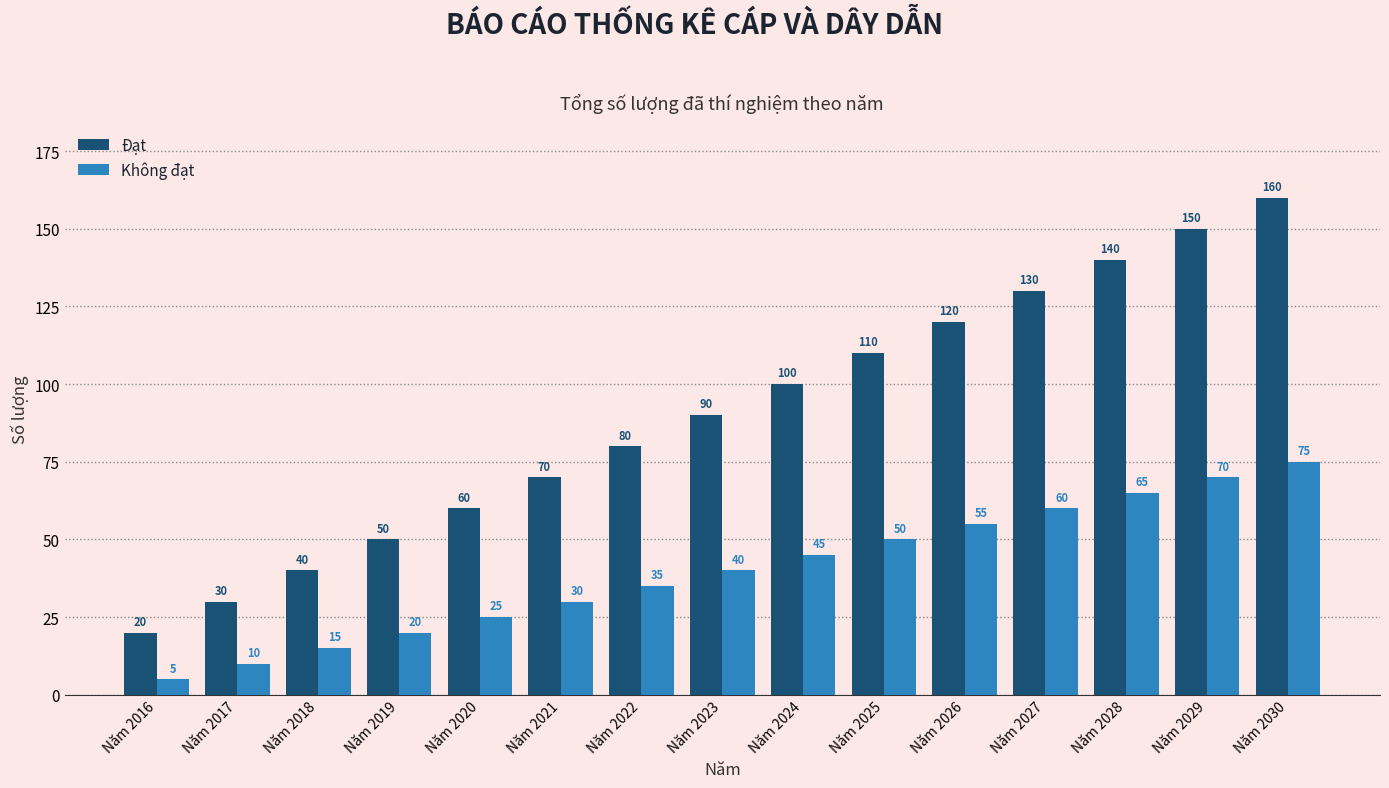

Read the Đạt value at Năm 2026, to the nearest 5.

120